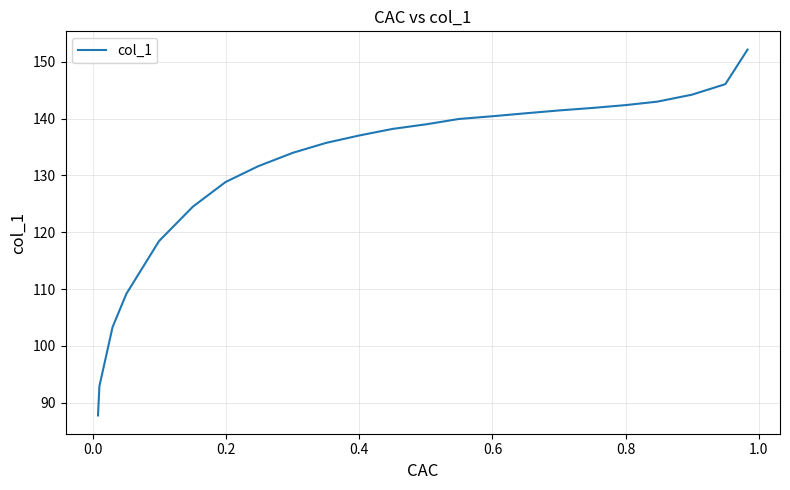

What is the sum of all values?

3013.1